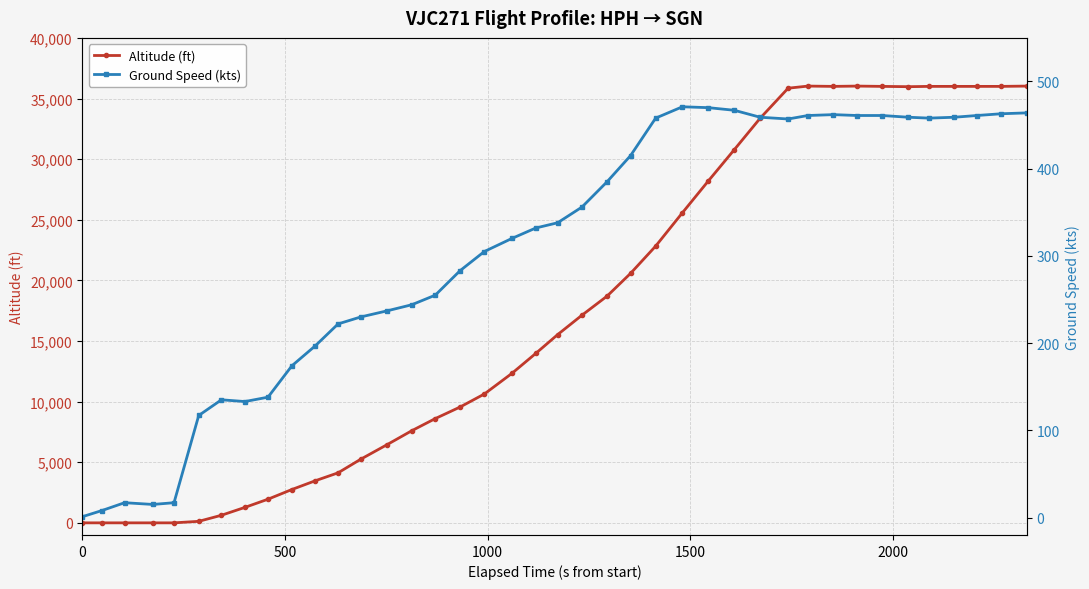

True or false: Ground Speed (kts) has more than 2 interior local peaks.

True